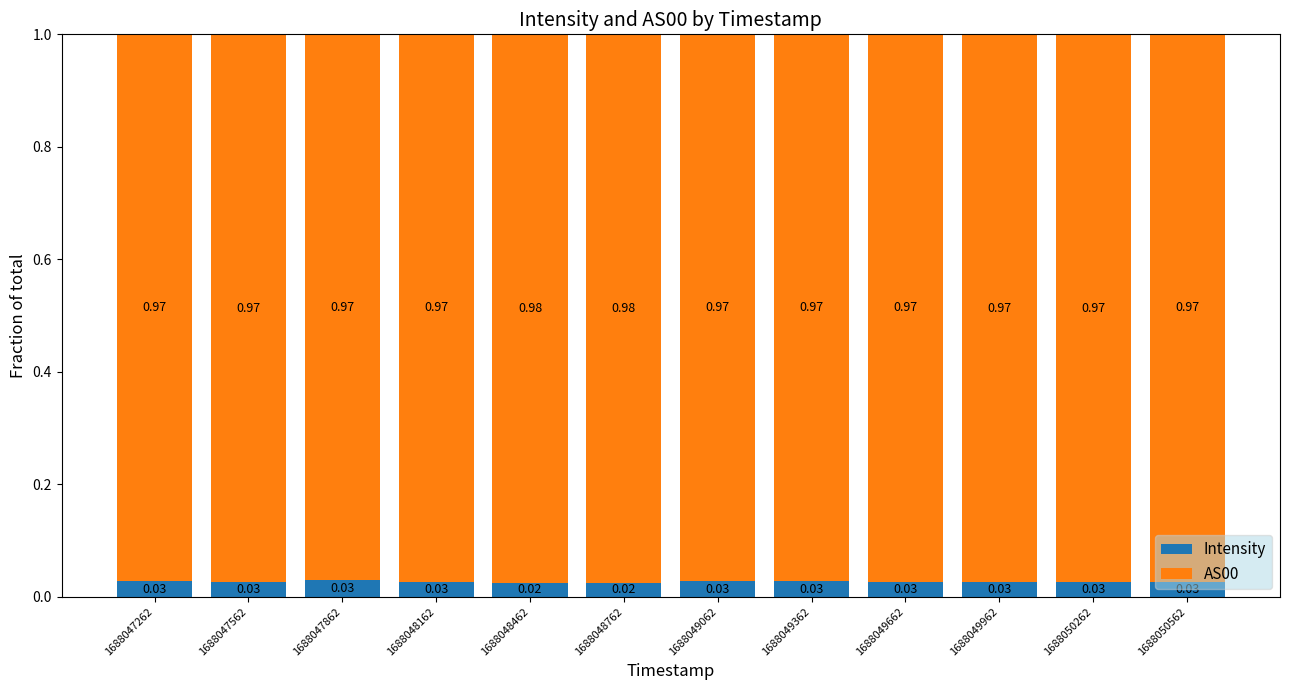

The value of AS00 at 1688048462 is 1.0. True or false?

True